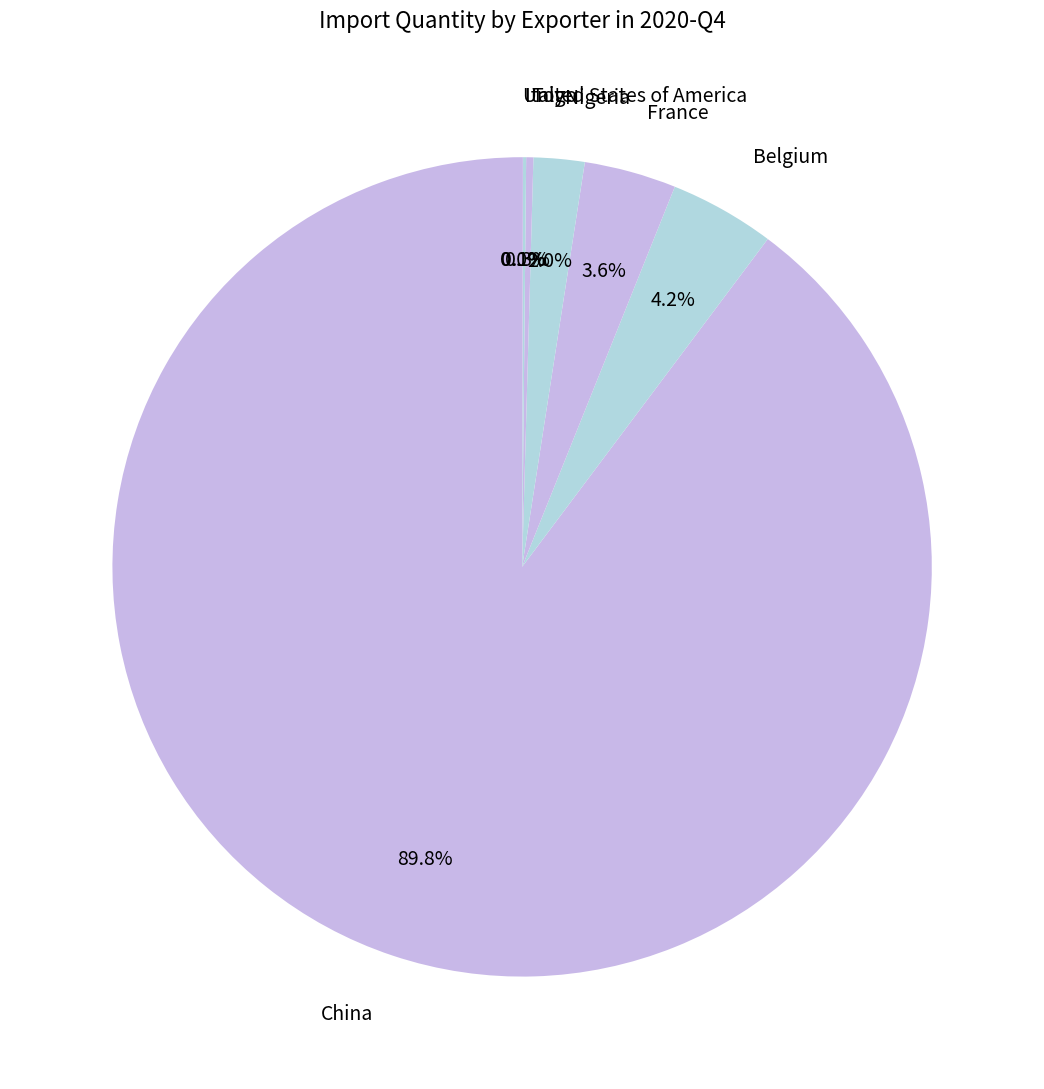

What is the largest slice in the pie chart?

China